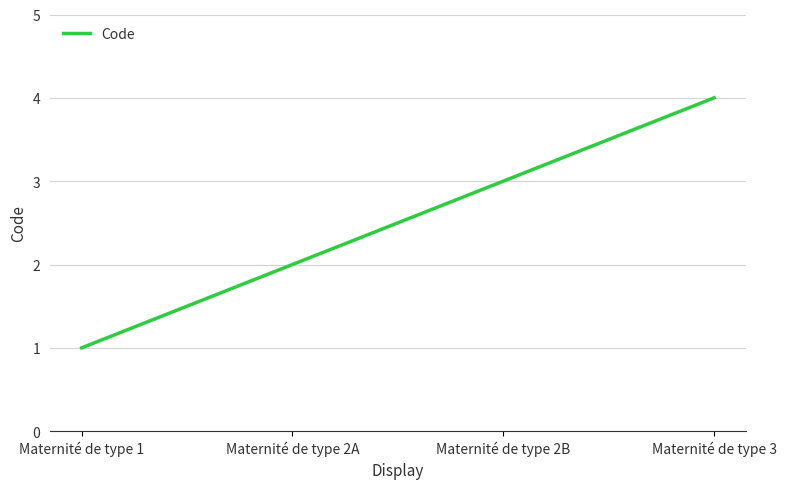

The chart shows a value of 4 at Maternité de type 2B. True or false?

False